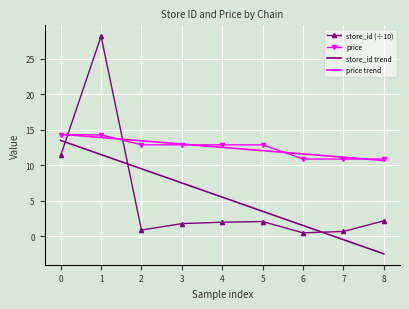

Which series has the largest range (max minus min)?

store_id (÷10)